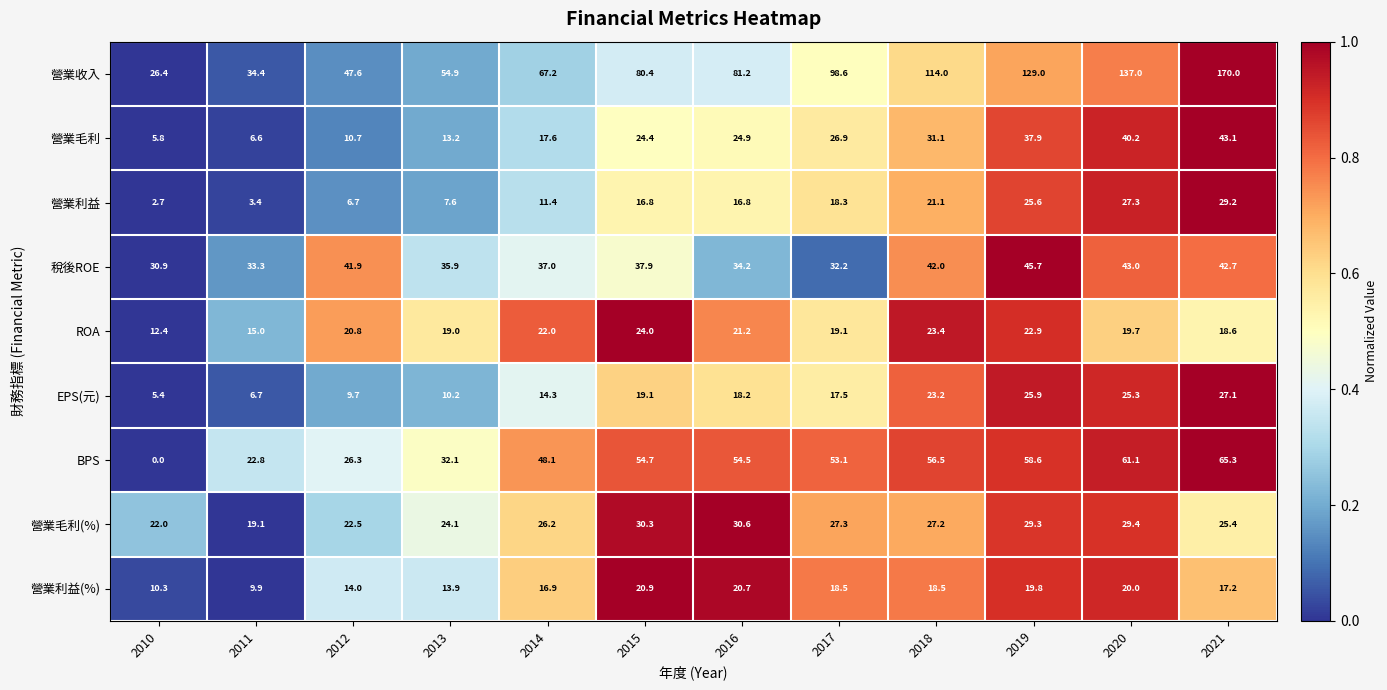

What is the spread (max minus min) of values at 2013?

47.3